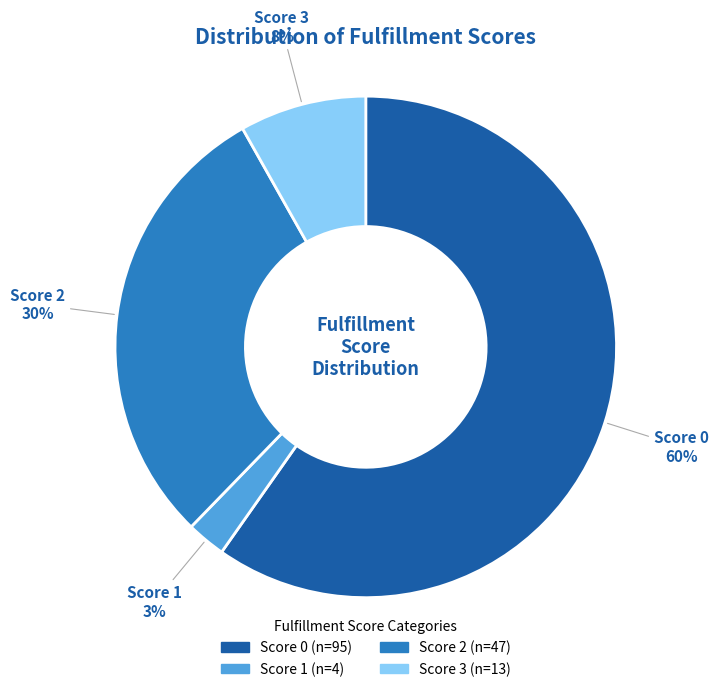

How many slices are in this pie chart?

4